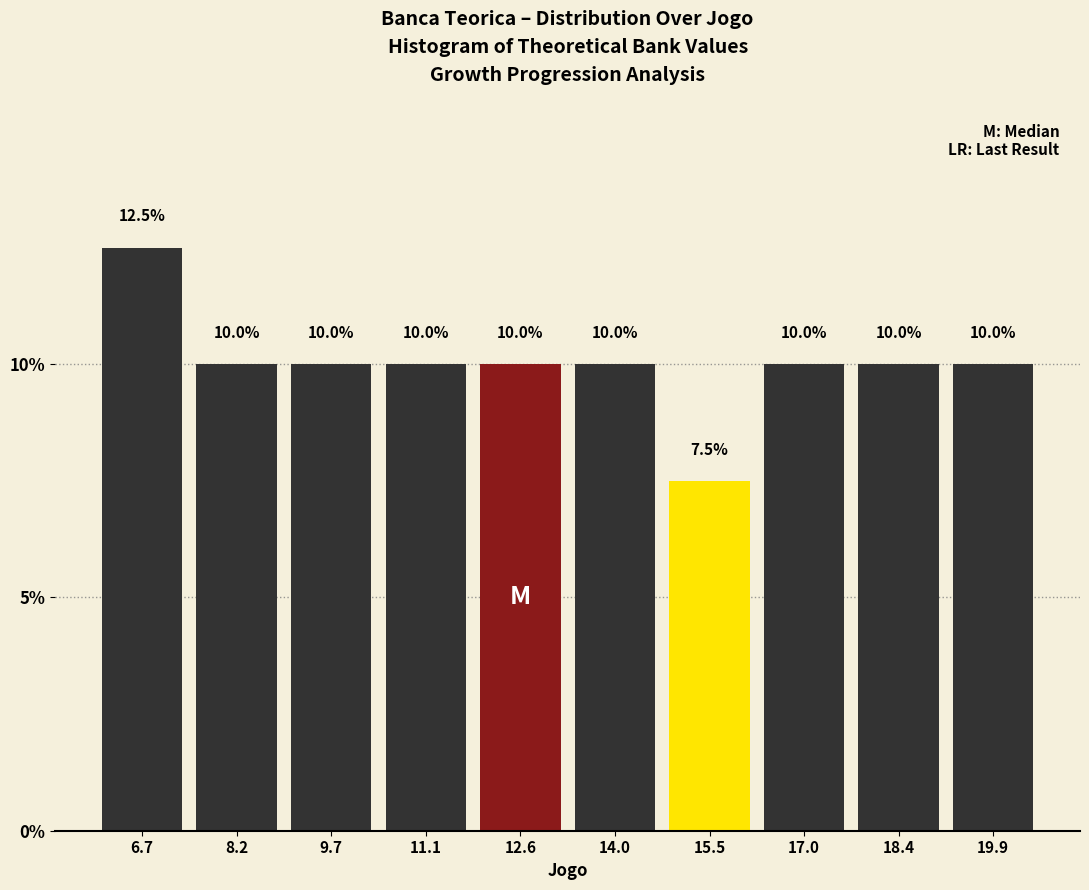

Which range on the x-axis has the tallest bar?

6.0 to 7.4